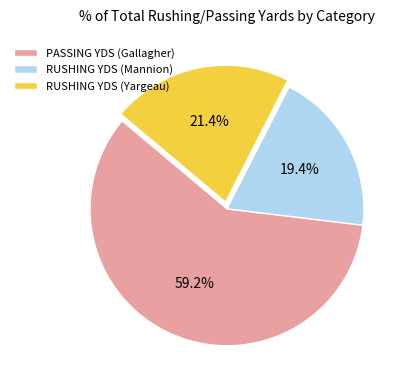

To the nearest percent, what percentage of the pie is RUSHING YDS (Yargeau)?

21%